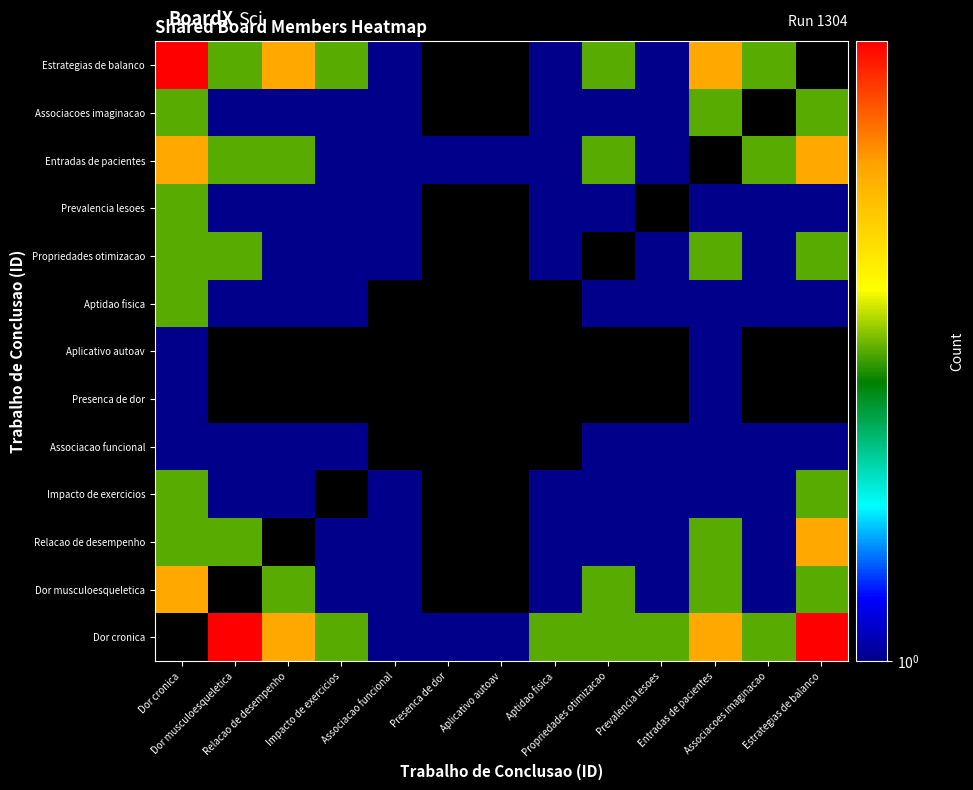

How many data points does each series have?

13